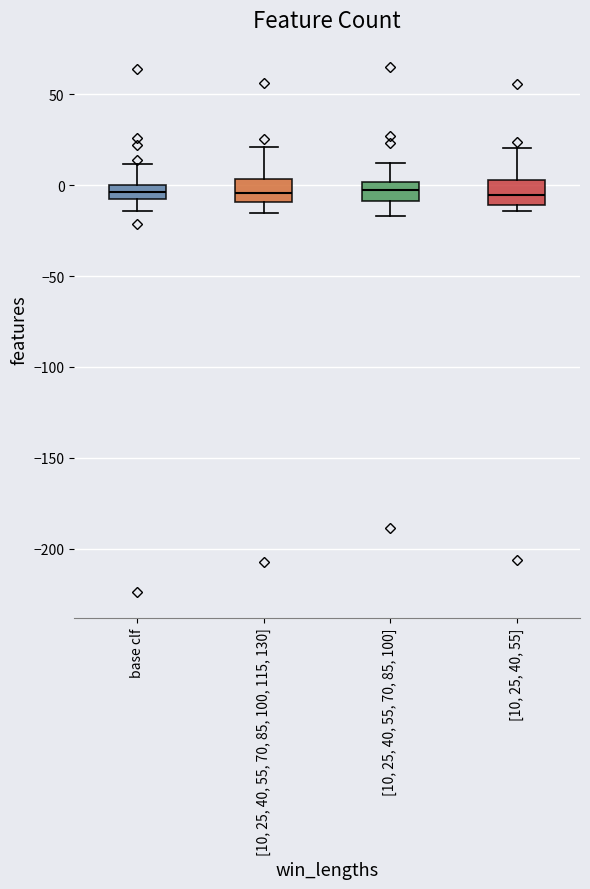

Reading left to right, read every box against the y-axis: the position of its median line, the range the box covers, and the ends of its whiskers. The values are not printed on the chart, so give them approximately, as read against the axis.

base clf: median -5, box -10 to 0, whiskers -15 to 10
[10, 25, 40, 55, 70, 85, 100, 115, 130]: median -5, box -10 to 5, whiskers -15 to 20
[10, 25, 40, 55, 70, 85, 100]: median -5, box -10 to 0, whiskers -15 to 10
[10, 25, 40, 55]: median -5, box -10 to 0, whiskers -15 to 20